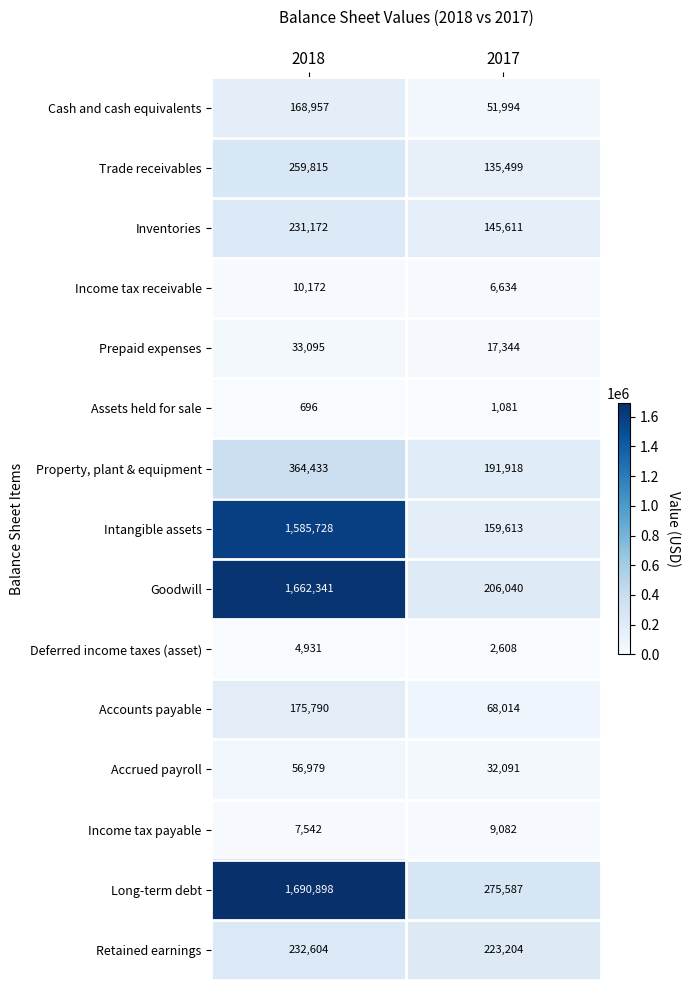

Which category has the lowest value in the Deferred income taxes (asset) series?

2017